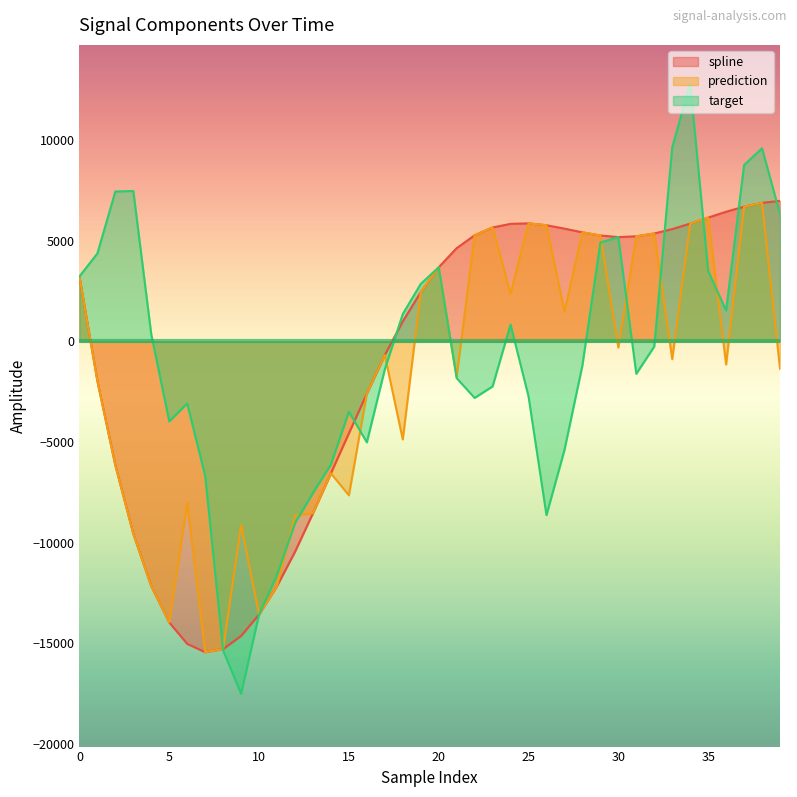

At which category is the sum across all series the highest?

34